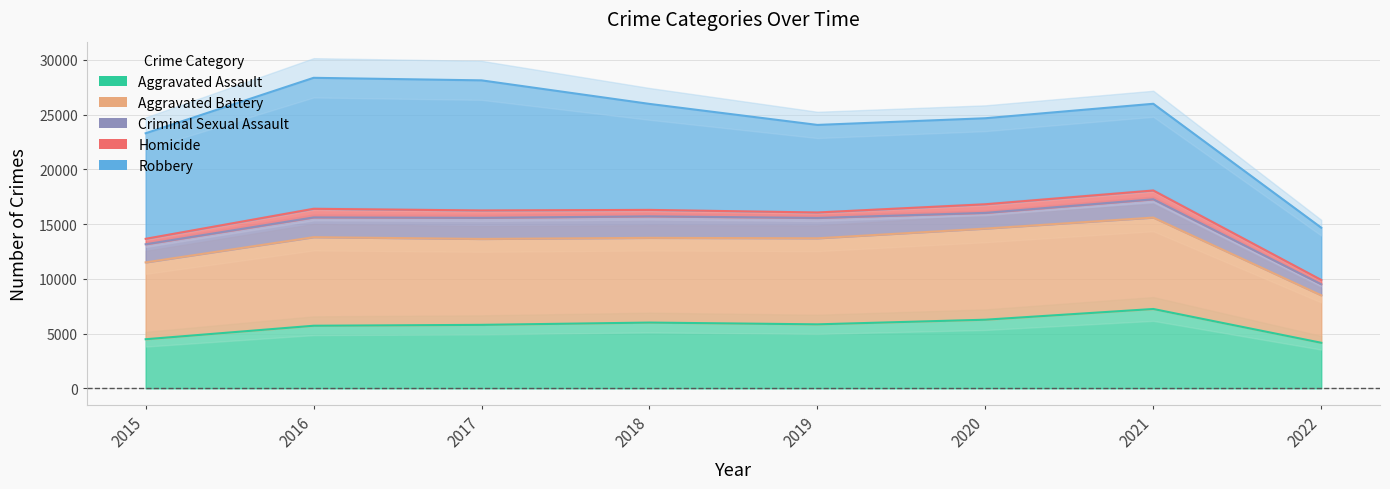

Count the number of categories in the chart.

8